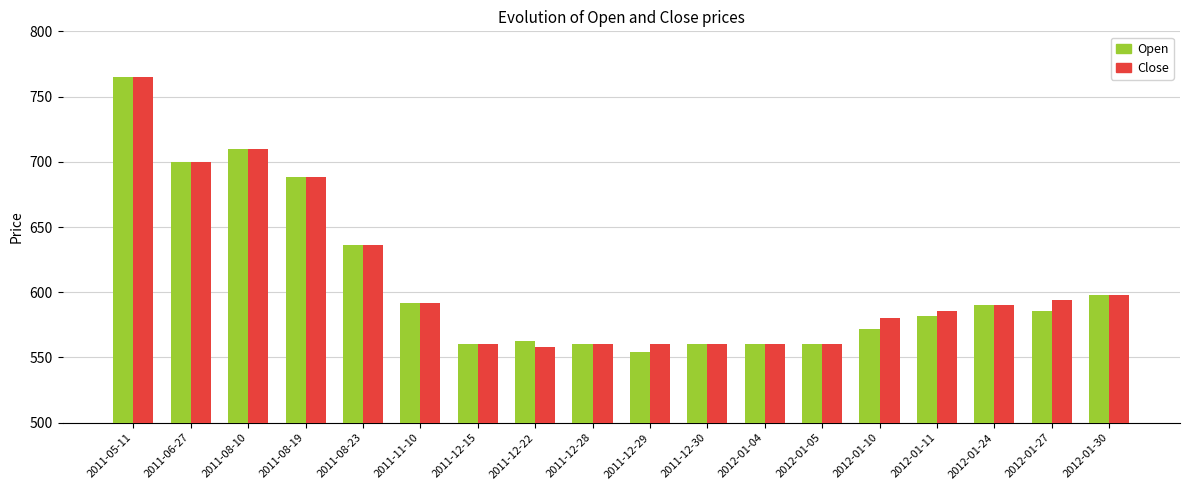

Does the chart contain stacked bars?

No